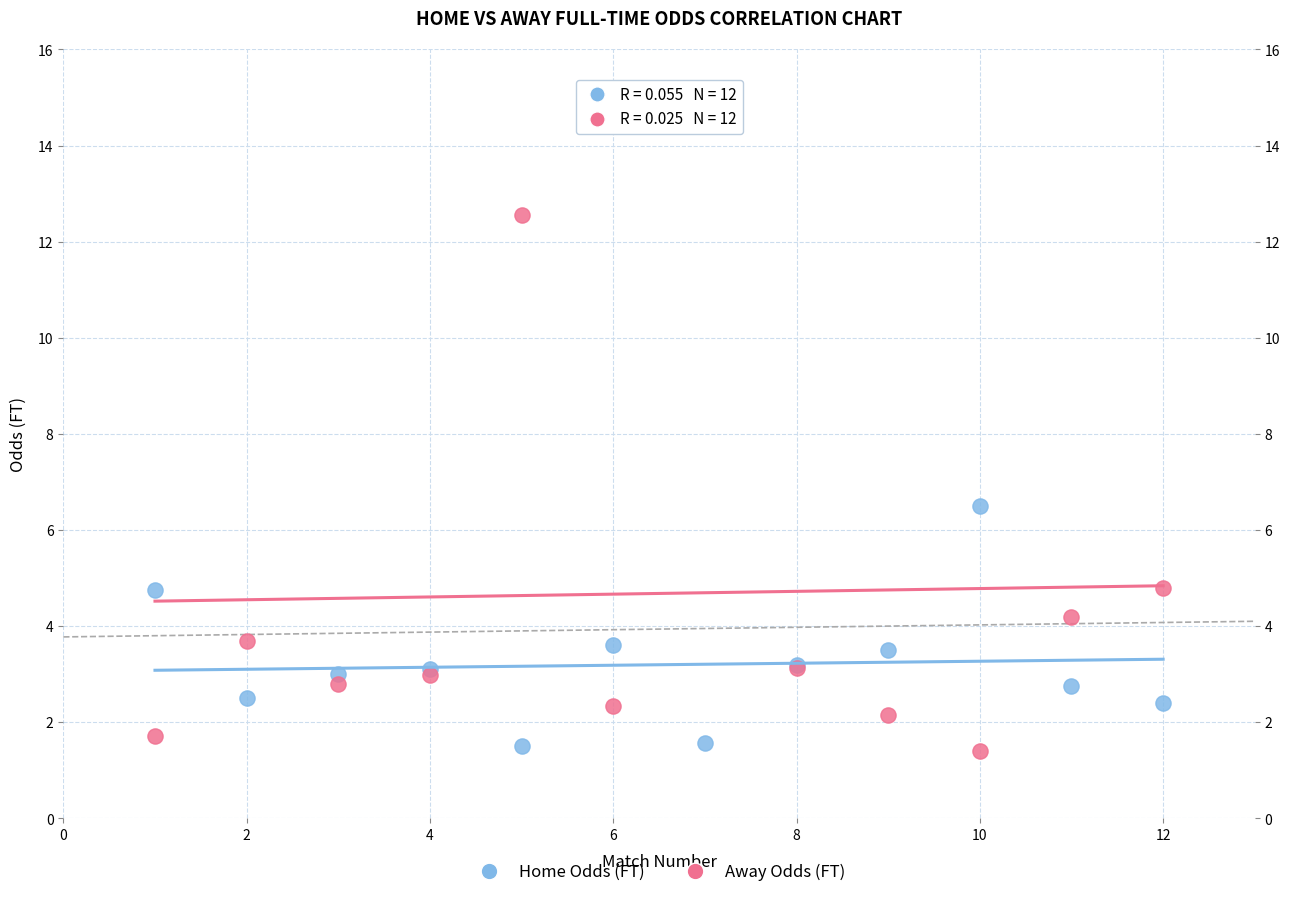

Across all series, what Y value is closest to 7?

6.5